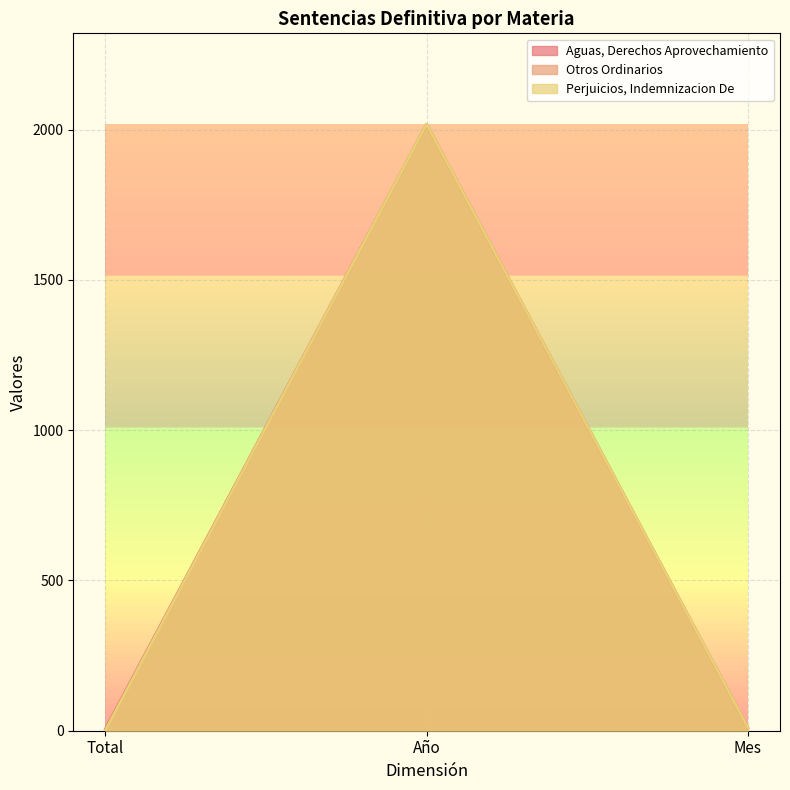

At Total, list the series in order from largest to smallest.

Aguas, Derechos Aprovechamiento, Otros Ordinarios, Perjuicios, Indemnizacion De